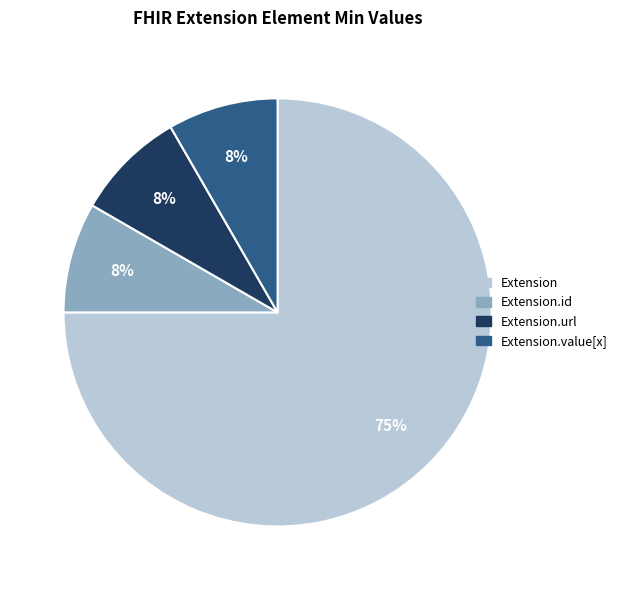

To the nearest percent, what is the average slice percentage?

25%